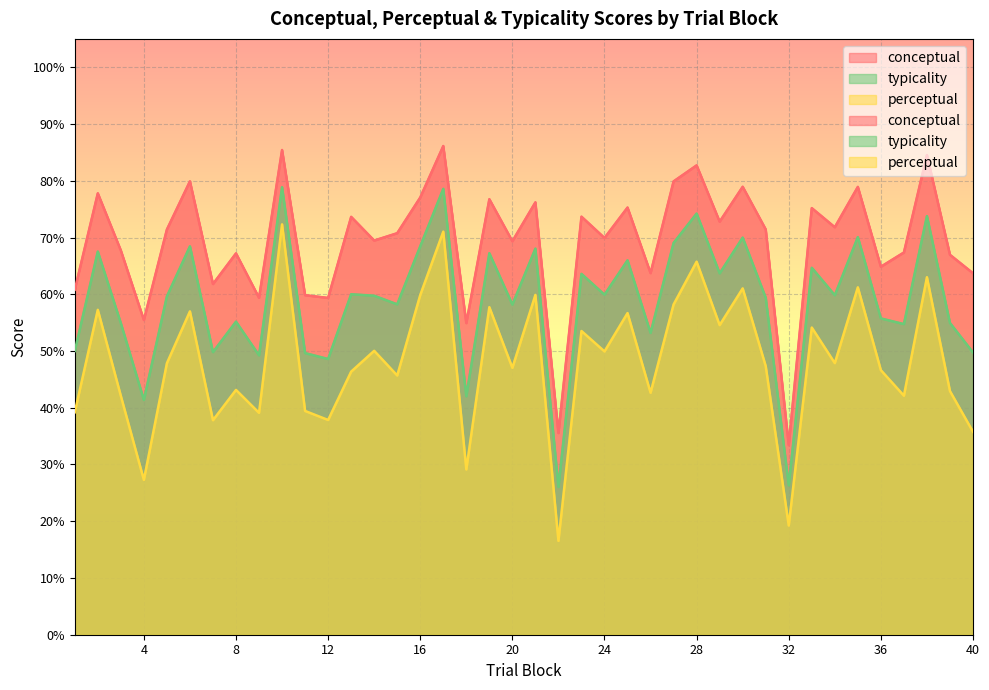

At 40, list the series in order from largest to smallest.

conceptual, typicality, perceptual